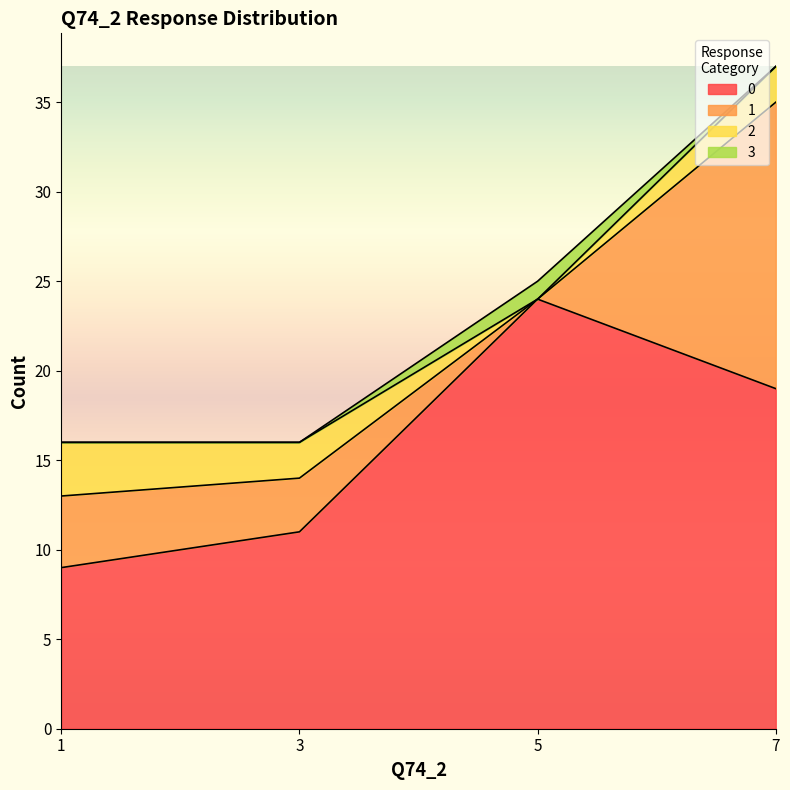

What is the difference between the highest and lowest values at 1?

9